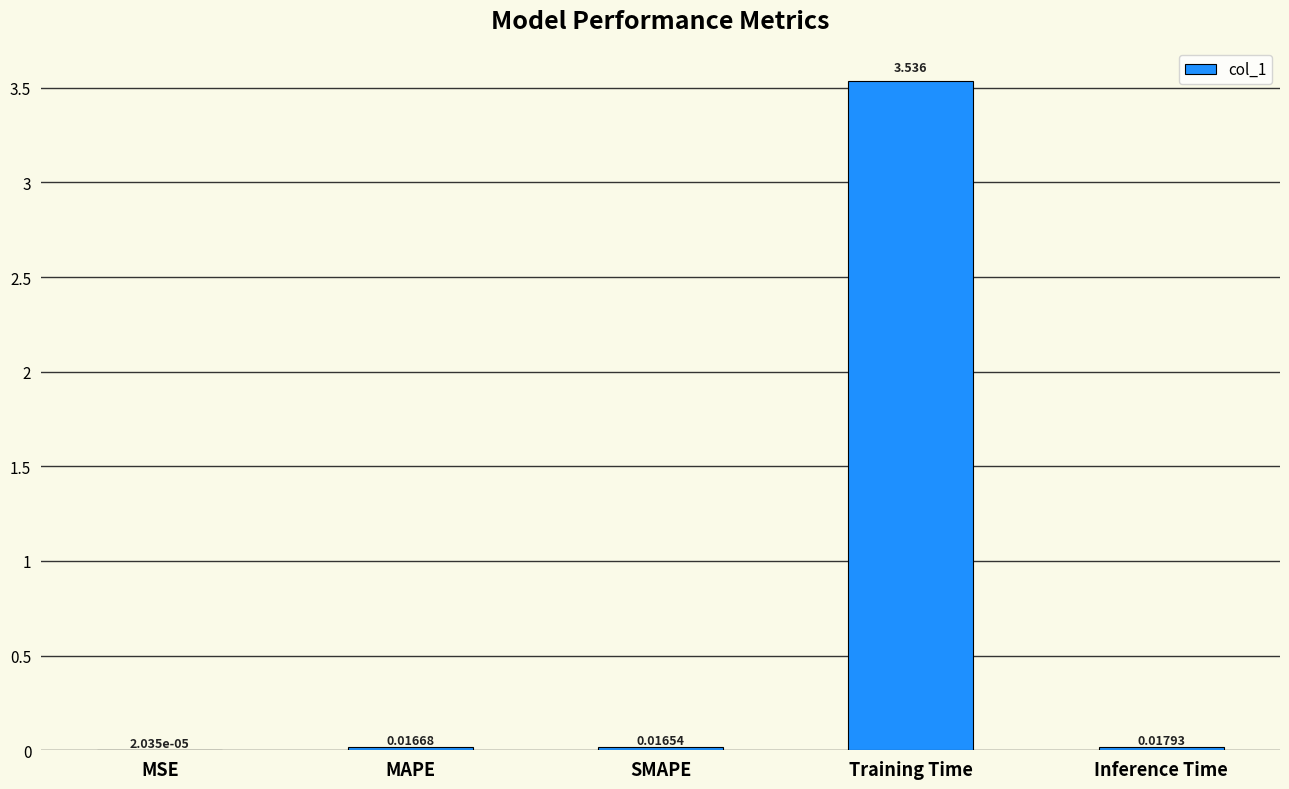

Where is the data nearest to the value 1?

Inference Time